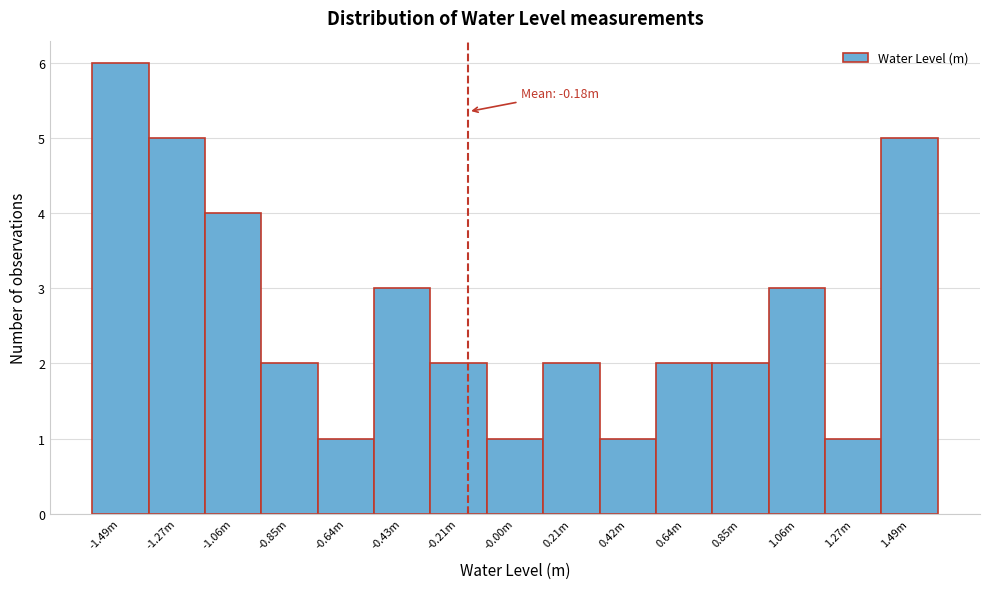

Reading right to left, list all the values displayed in this chart.

1.49m=5	1.27m=1	1.06m=3	0.85m=2	0.64m=2	0.42m=1	0.21m=2	-0.00m=1	-0.21m=2	-0.43m=3	-0.64m=1	-0.85m=2	-1.06m=4	-1.27m=5	-1.49m=6